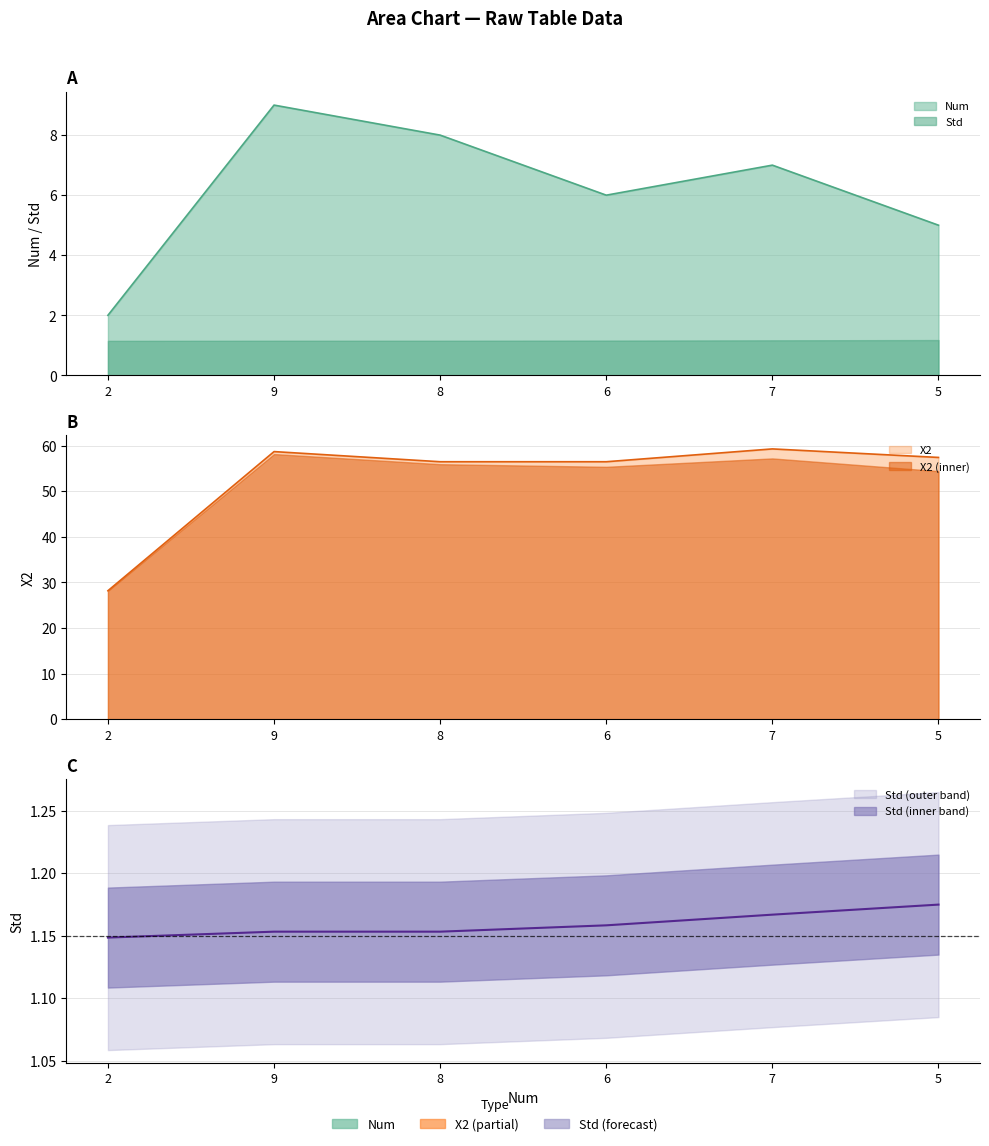

In Num, how many points are lower than both neighbors (excluding endpoints)?

1